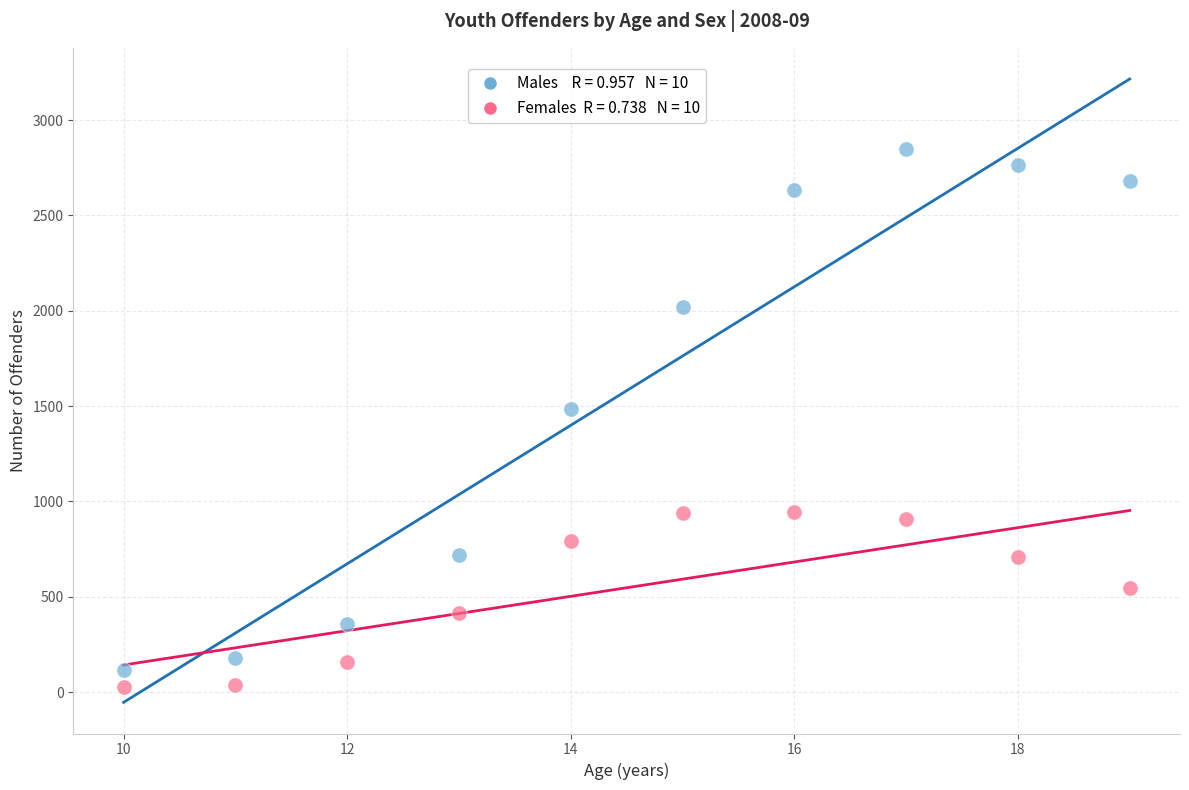

Across all data points, what is the range of X values (max minus min)?

9